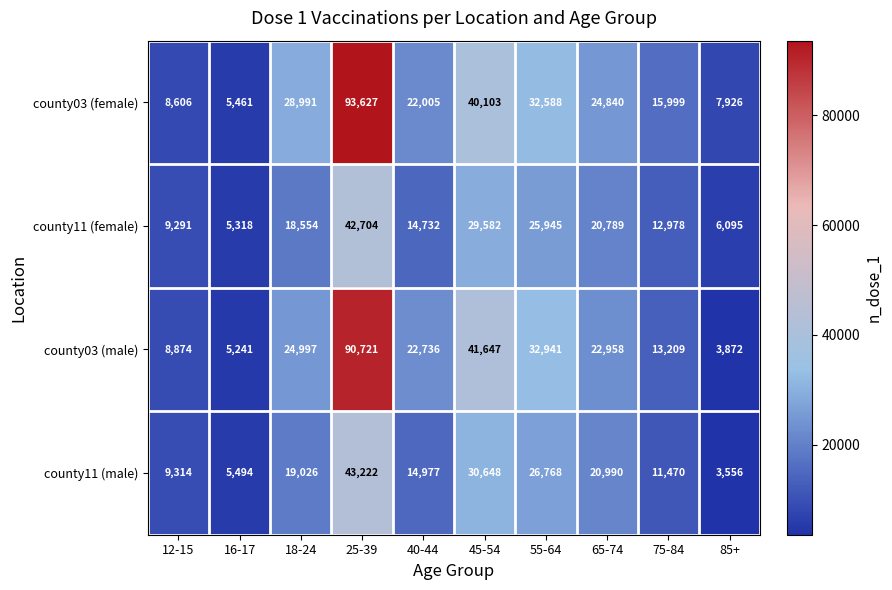

What is the difference between the county03 (female) values at 16-17 and 65-74?

19379